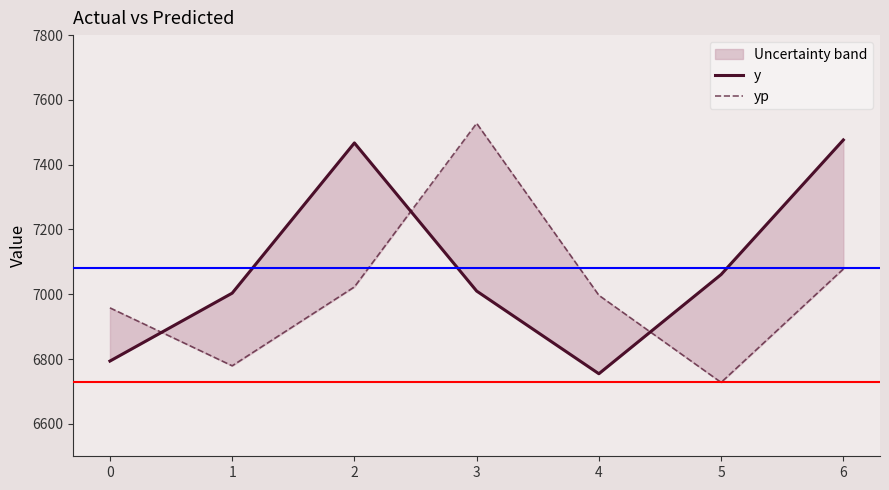

Which category has the lowest value in the y series?

4